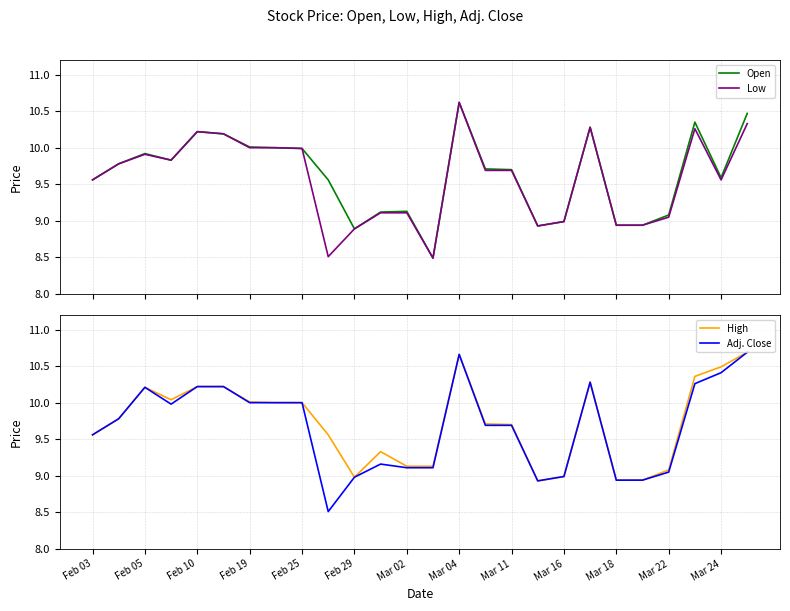

List the series in order of their peak value, lowest first.

Open, Low, High, Adj. Close